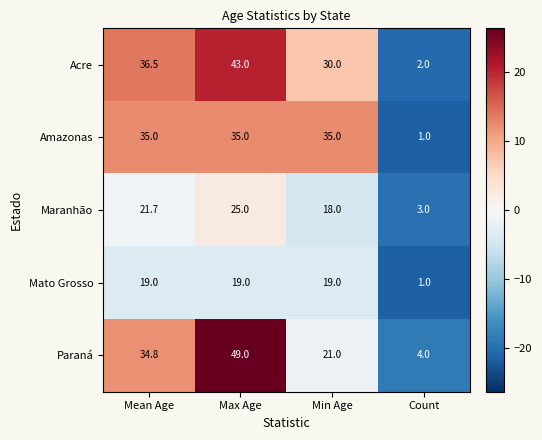

What is the difference between the Maranhão values at Min Age and Max Age?

7.0